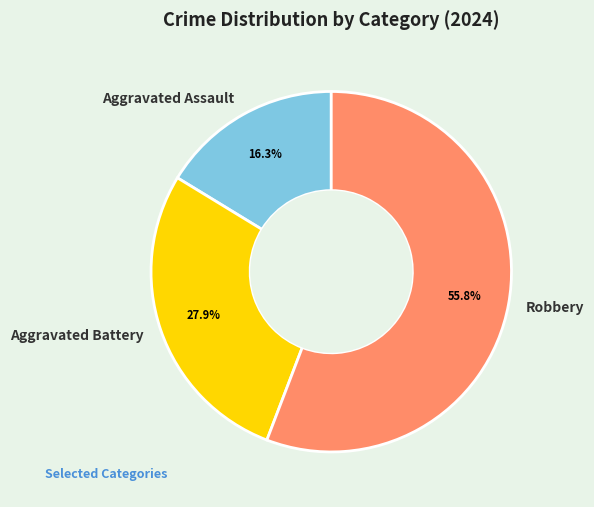

To the nearest percent, what is the difference between the largest and smallest slice percentages?

40%